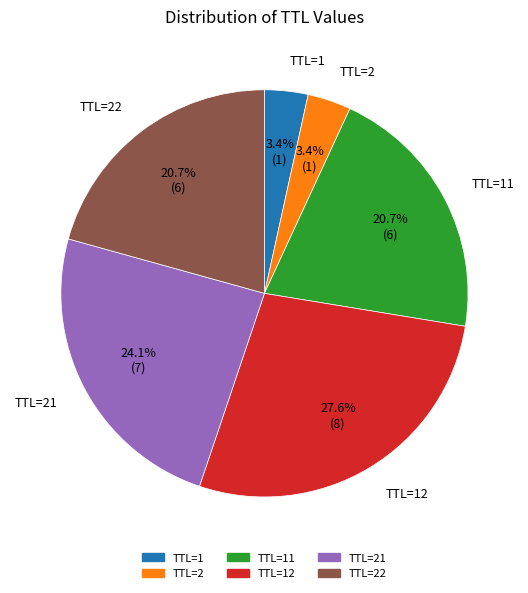

Does any single category account for the majority?

No